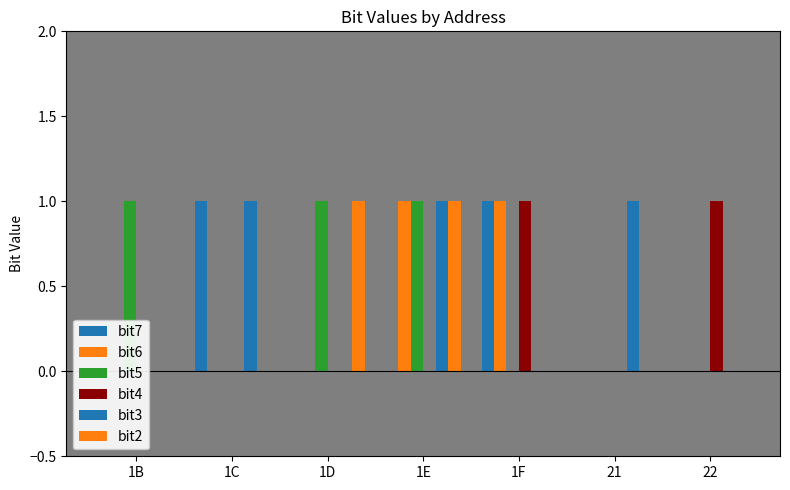

What is the difference between the second highest and second lowest values in the bit2 series?

1